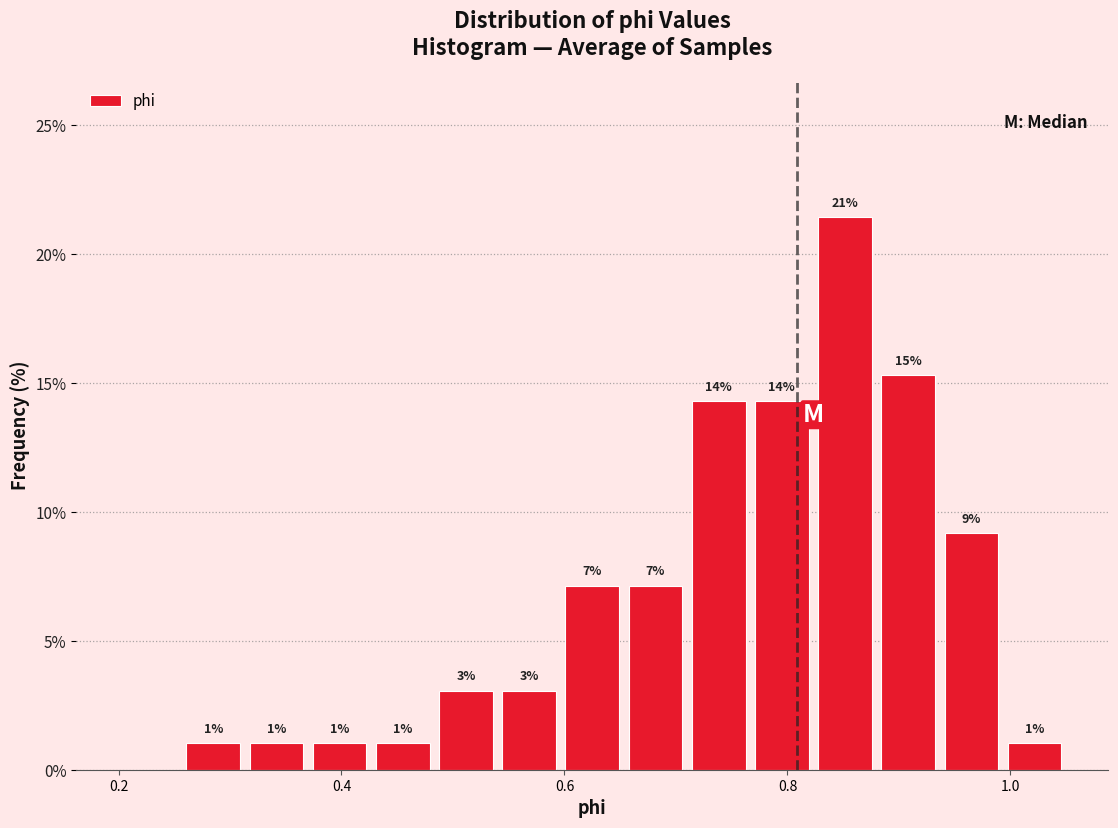

Read against the x-axis, roughly where is the centre of the tallest bar?

0.86